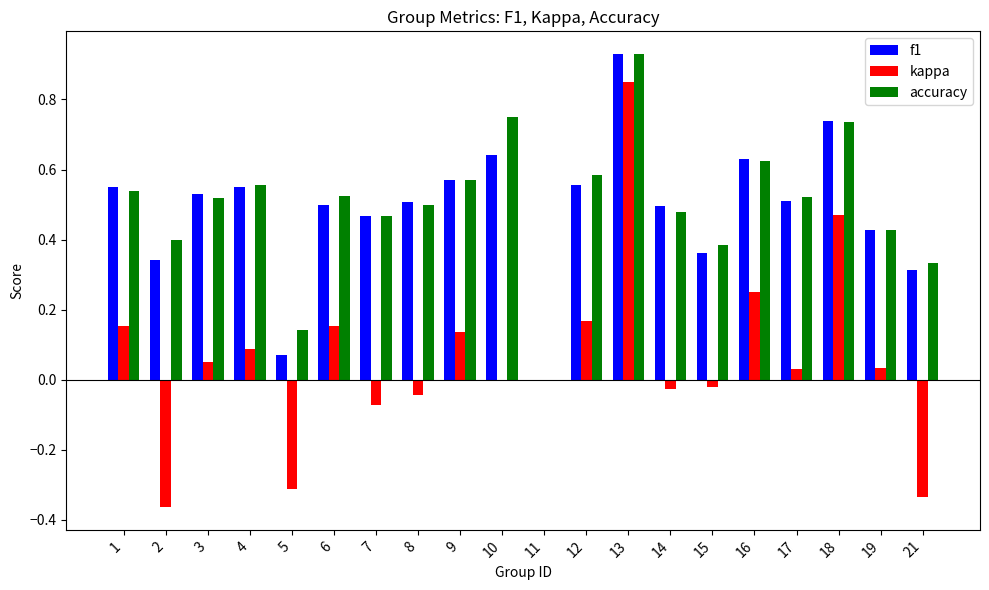

What is the total value across all series at 8?

1.0